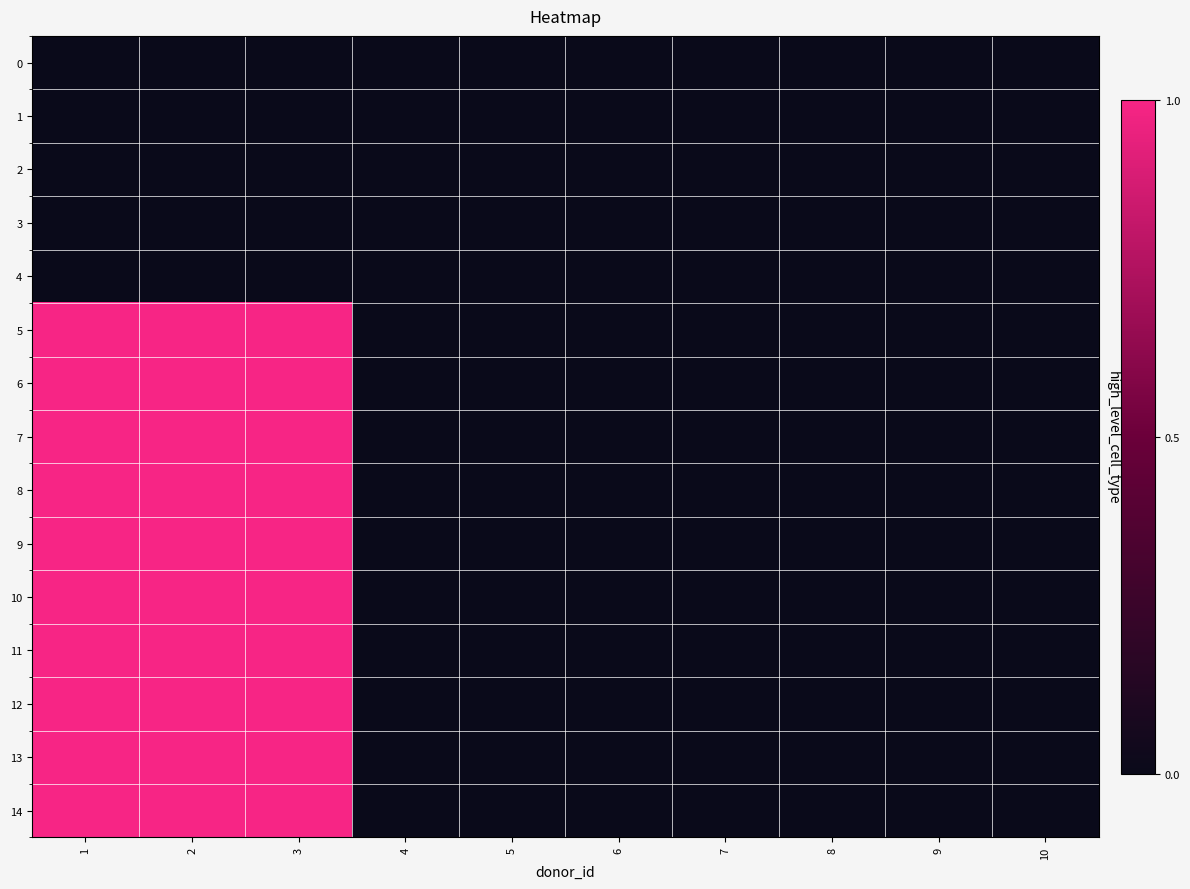

Reading right to left, extract all data points from this chart.

0: 10=0	9=0	8=0	7=0	6=0	5=0	4=0	3=0	2=0	1=0
1: 10=0	9=0	8=0	7=0	6=0	5=0	4=0	3=0	2=0	1=0
2: 10=0	9=0	8=0	7=0	6=0	5=0	4=0	3=0	2=0	1=0
3: 10=0	9=0	8=0	7=0	6=0	5=0	4=0	3=0	2=0	1=0
4: 10=0	9=0	8=0	7=0	6=0	5=0	4=0	3=0	2=0	1=0
5: 10=0	9=0	8=0	7=0	6=0	5=0	4=0	3=1	2=1	1=1
6: 10=0	9=0	8=0	7=0	6=0	5=0	4=0	3=1	2=1	1=1
7: 10=0	9=0	8=0	7=0	6=0	5=0	4=0	3=1	2=1	1=1
8: 10=0	9=0	8=0	7=0	6=0	5=0	4=0	3=1	2=1	1=1
9: 10=0	9=0	8=0	7=0	6=0	5=0	4=0	3=1	2=1	1=1
10: 10=0	9=0	8=0	7=0	6=0	5=0	4=0	3=1	2=1	1=1
11: 10=0	9=0	8=0	7=0	6=0	5=0	4=0	3=1	2=1	1=1
12: 10=0	9=0	8=0	7=0	6=0	5=0	4=0	3=1	2=1	1=1
13: 10=0	9=0	8=0	7=0	6=0	5=0	4=0	3=1	2=1	1=1
14: 10=0	9=0	8=0	7=0	6=0	5=0	4=0	3=1	2=1	1=1